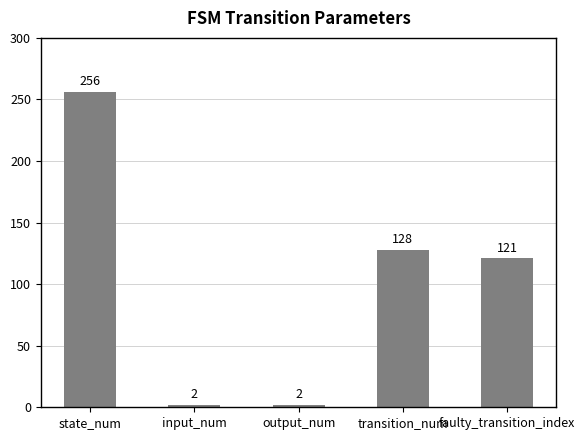

Where is the data nearest to the value 129?

transition_num